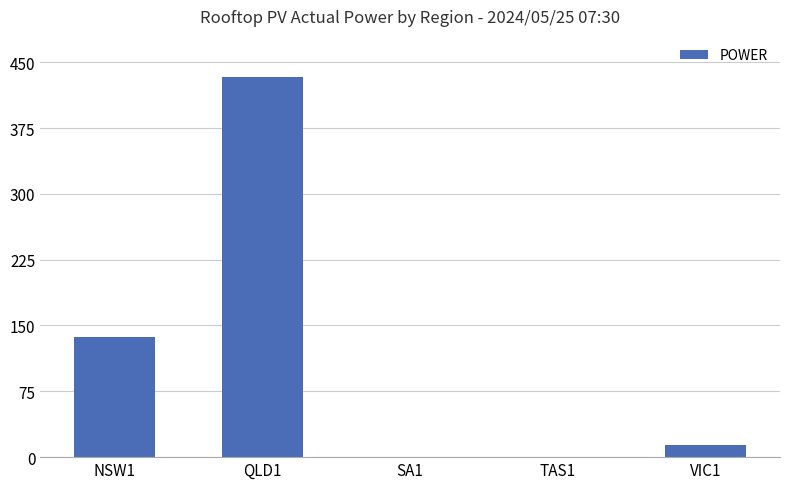

Where does the data first go above 14?

NSW1